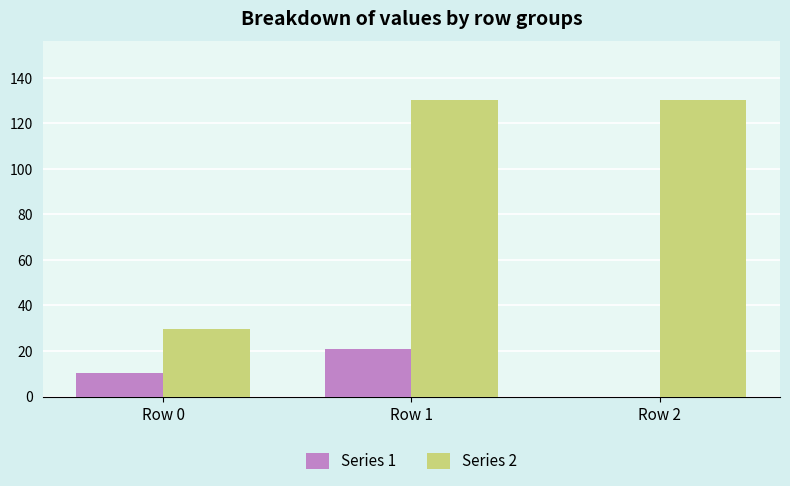

What is the total value across all series at Row 1?

150.8